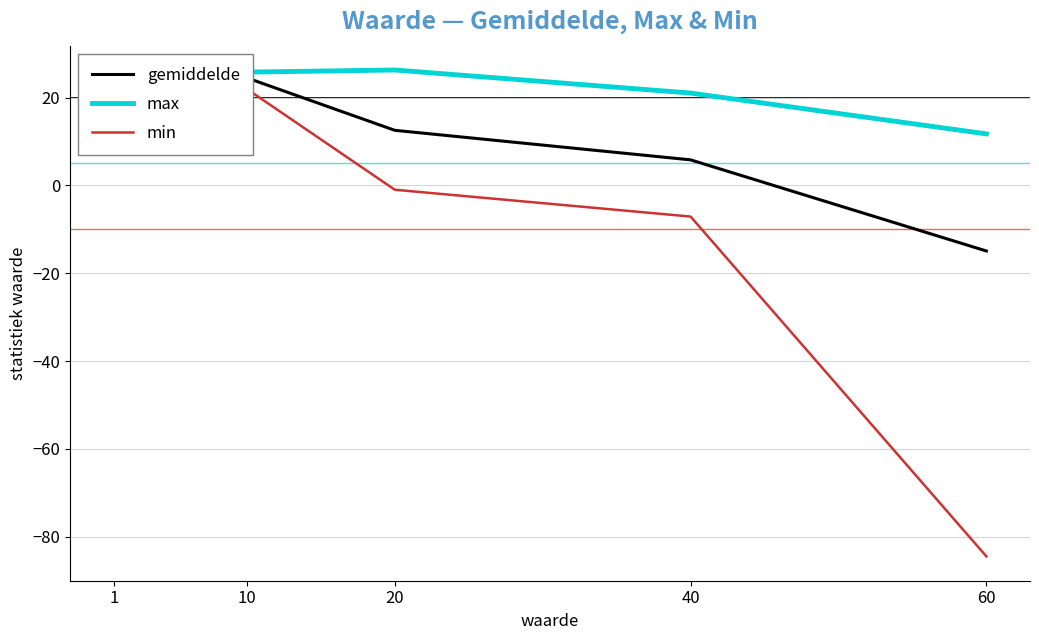

The max series shows 11.1 at 40. True or false?

False